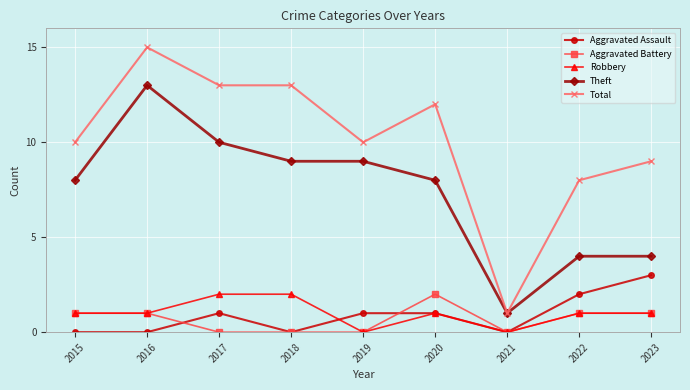

Where is the first local maximum for Total?

2016